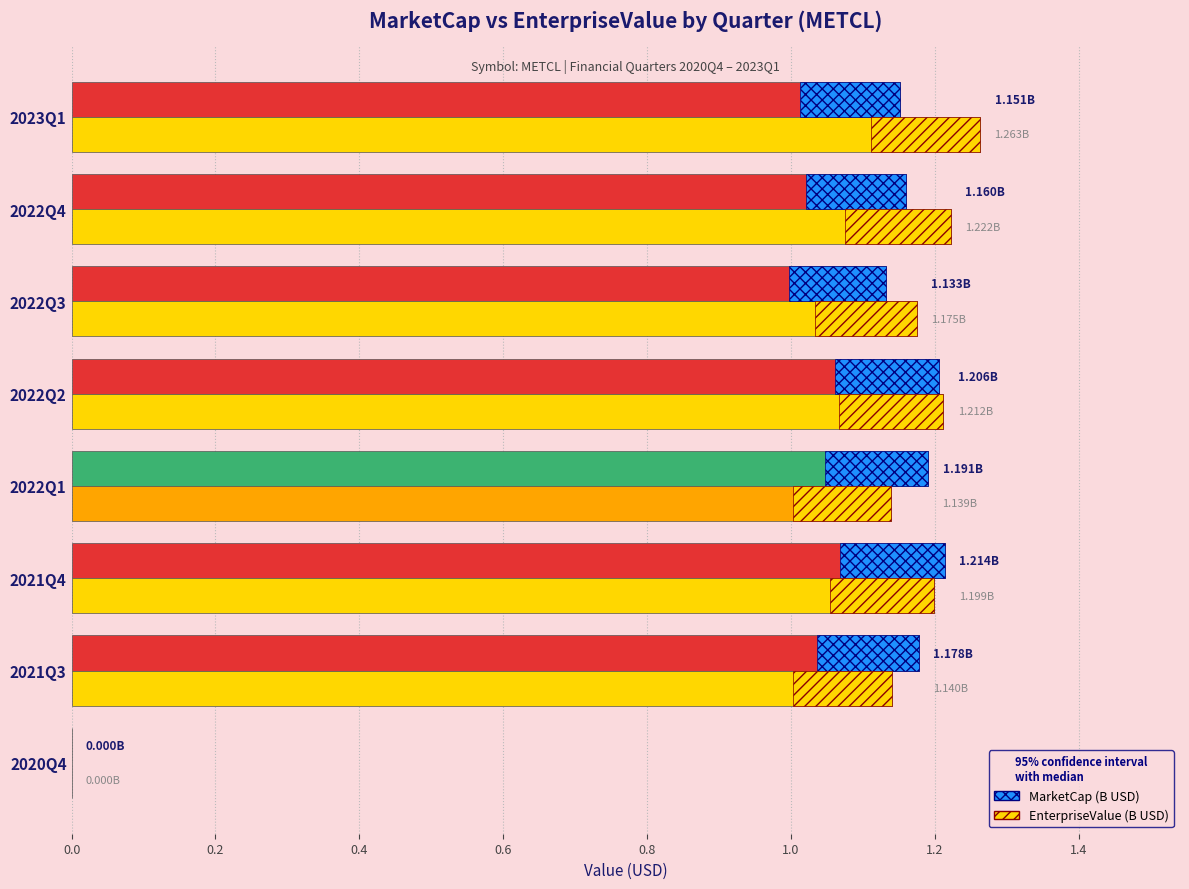

Which series changed the most between 2020Q4 and 2023Q1?

EnterpriseValue (B USD)